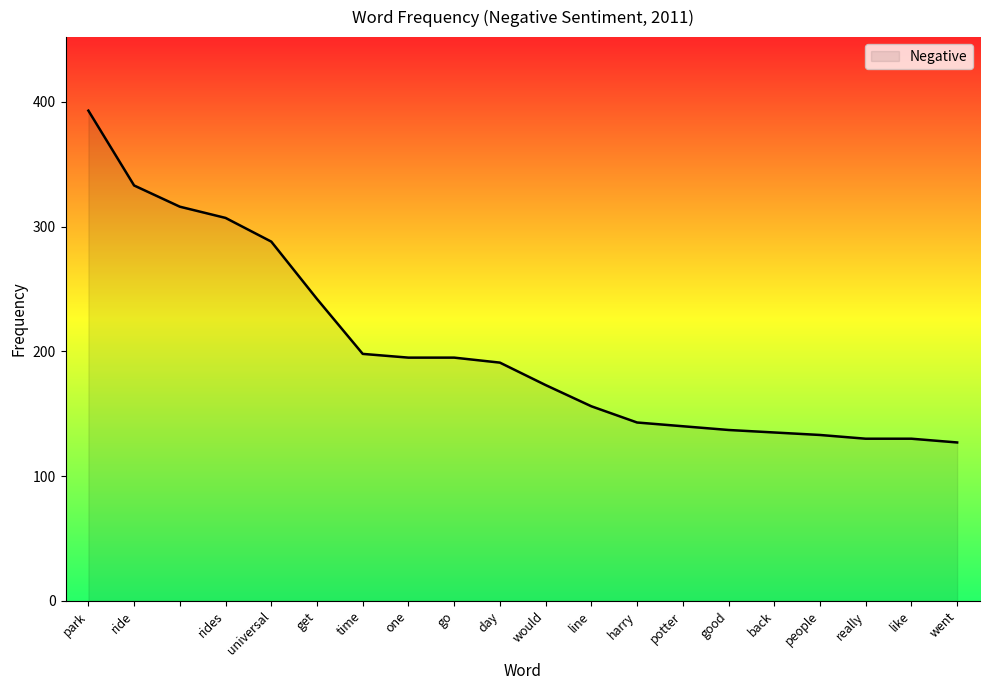

Reading left to right, transcribe all the data shown in this chart.

393	333	316	307	288	242	198	195	195	191	173	156	143	140	137	135	133	130	130	127